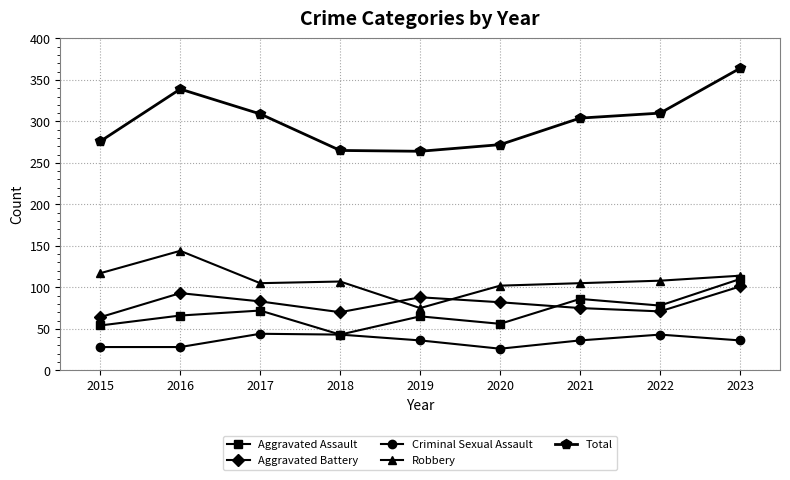

What is the spread (max minus min) of values at 2023?

328